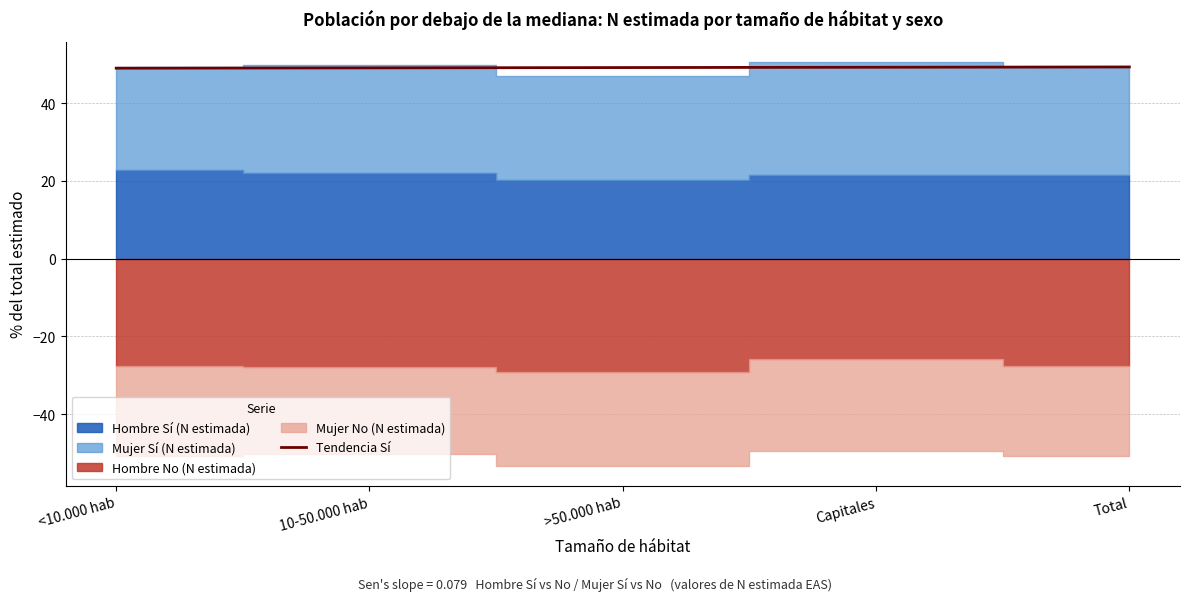

What is the highest value of the Tendencia Sí series?

49.3